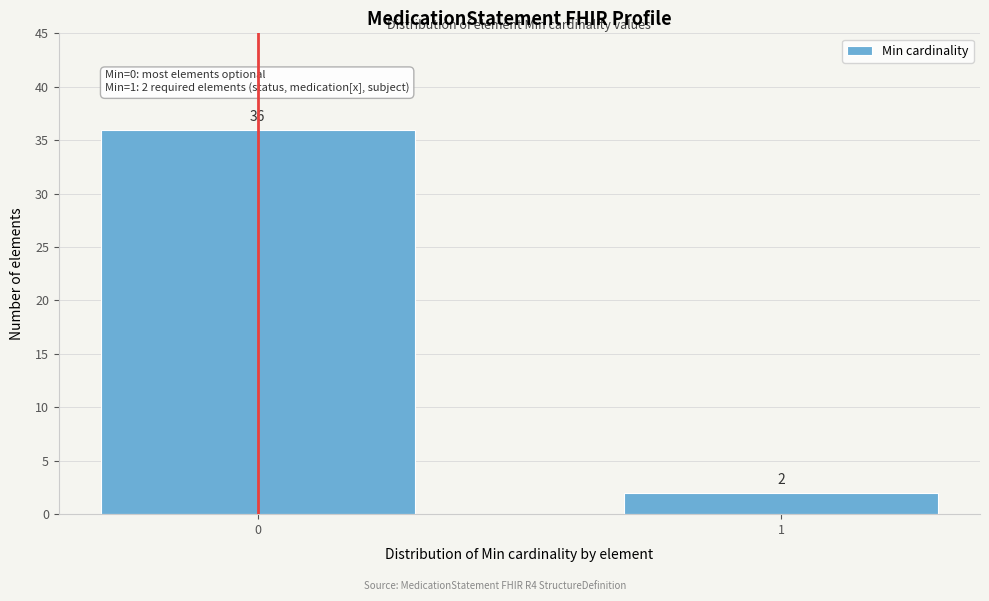

Reading right to left, extract all data points from this chart.

2	36